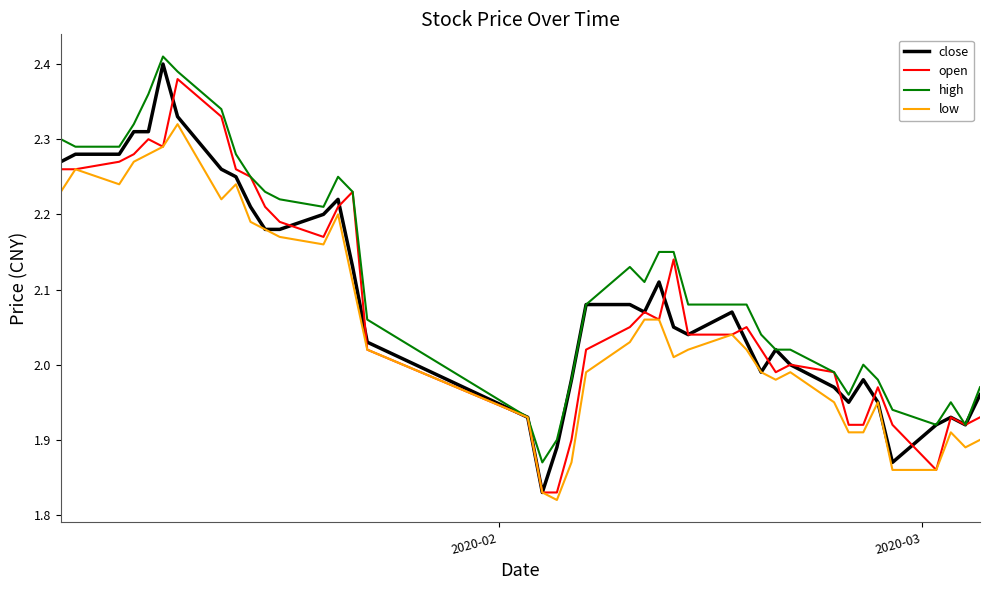

What is the smallest value displayed?

1.8